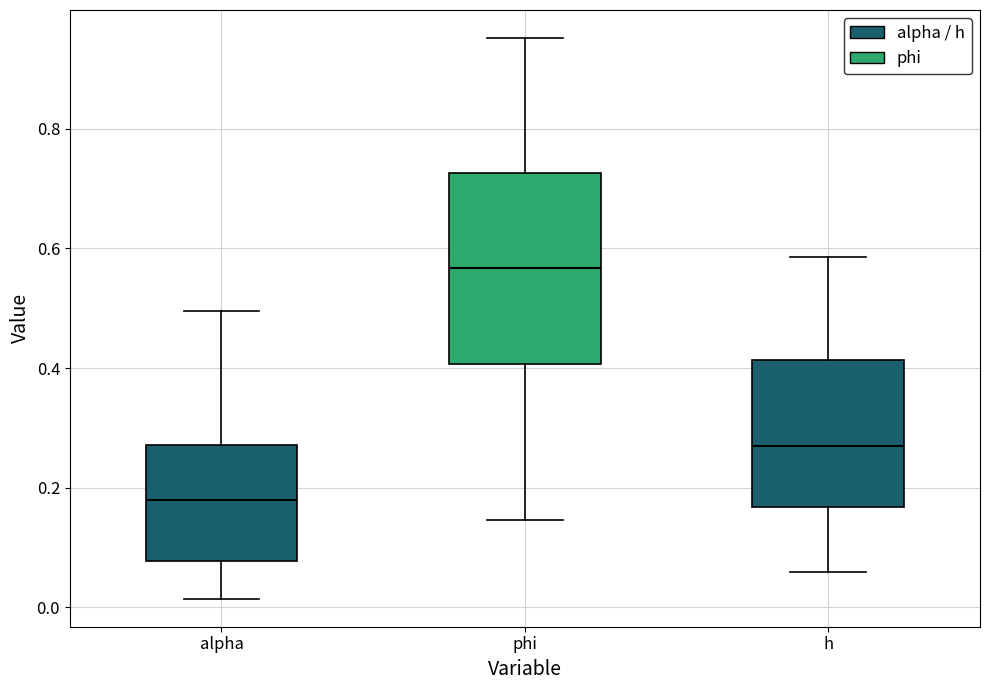

Reading left to right, read every box against the y-axis: the position of its median line, the range the box covers, and the ends of its whiskers. The values are not printed on the chart, so give them approximately, as read against the axis.

alpha: median 0.18, box 0.08 to 0.28, whiskers 0.02 to 0.50
phi: median 0.56, box 0.40 to 0.72, whiskers 0.14 to 0.96
h: median 0.28, box 0.16 to 0.42, whiskers 0.06 to 0.58